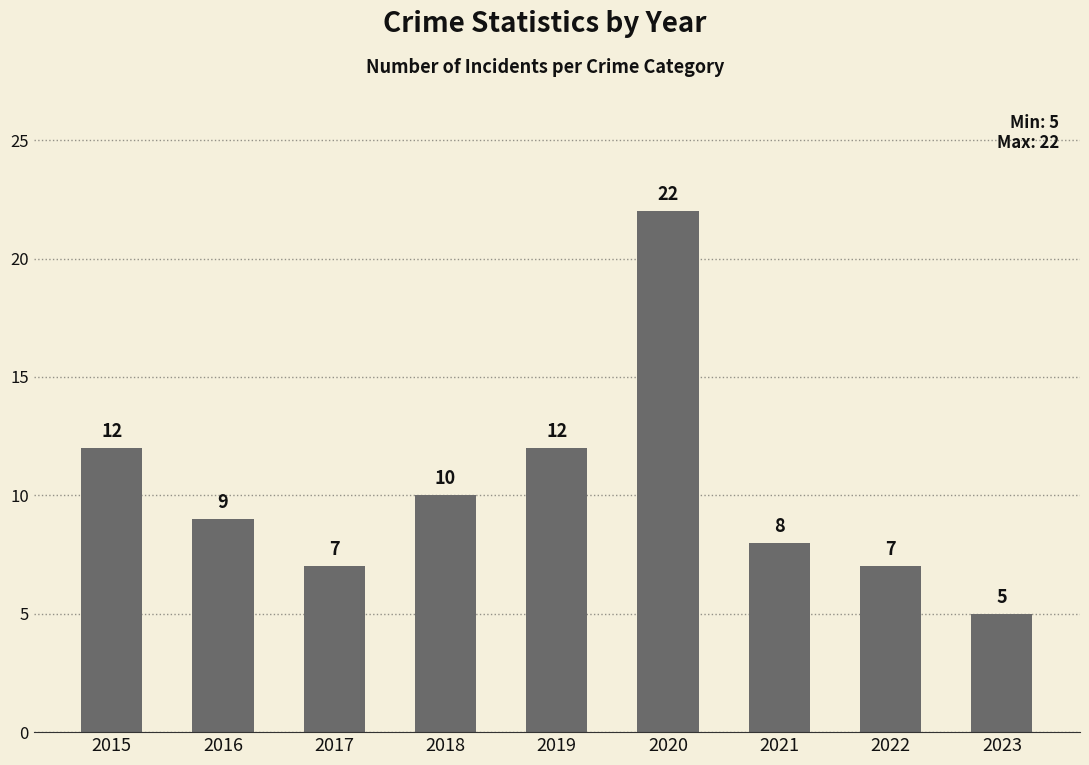

Which category has the lowest value across all series?

2023